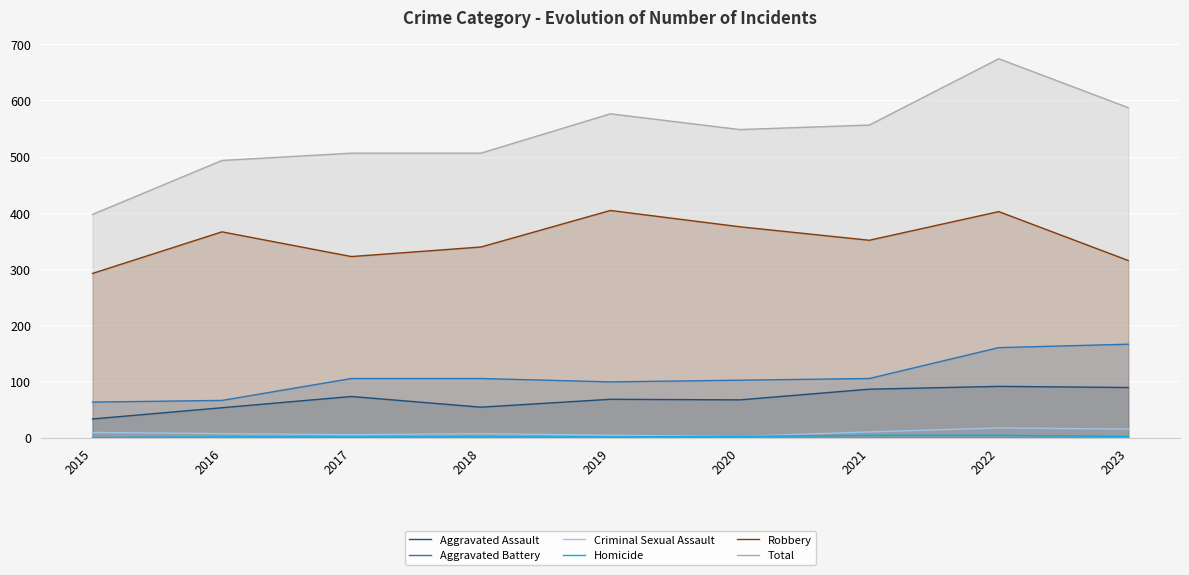

At 2015, list the series in order from smallest to largest.

Homicide, Criminal Sexual Assault, Aggravated Assault, Aggravated Battery, Robbery, Total